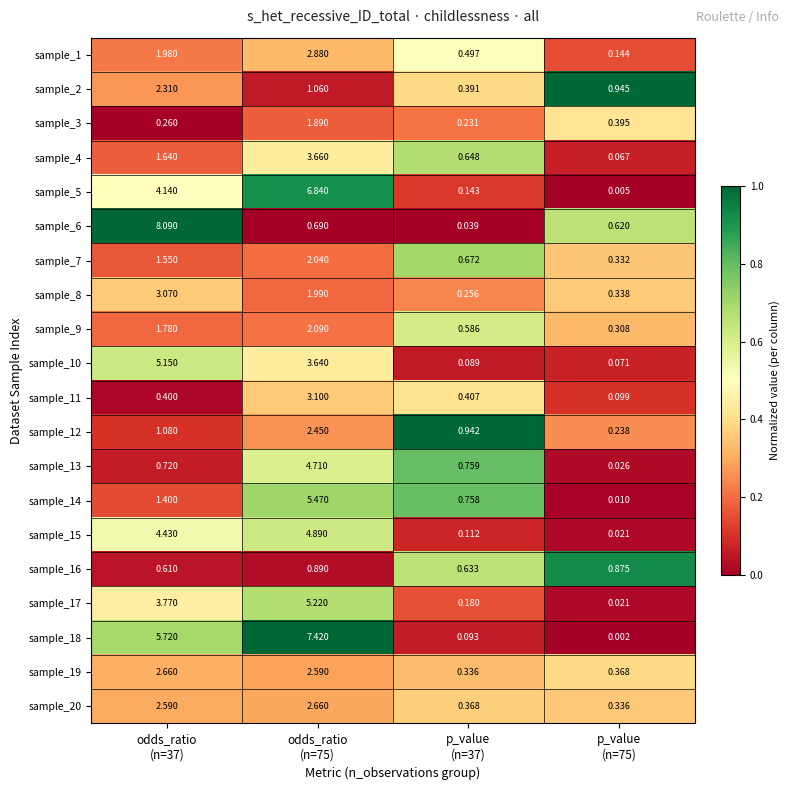

Which category has the lowest value across all series?

p_value
(n=75)